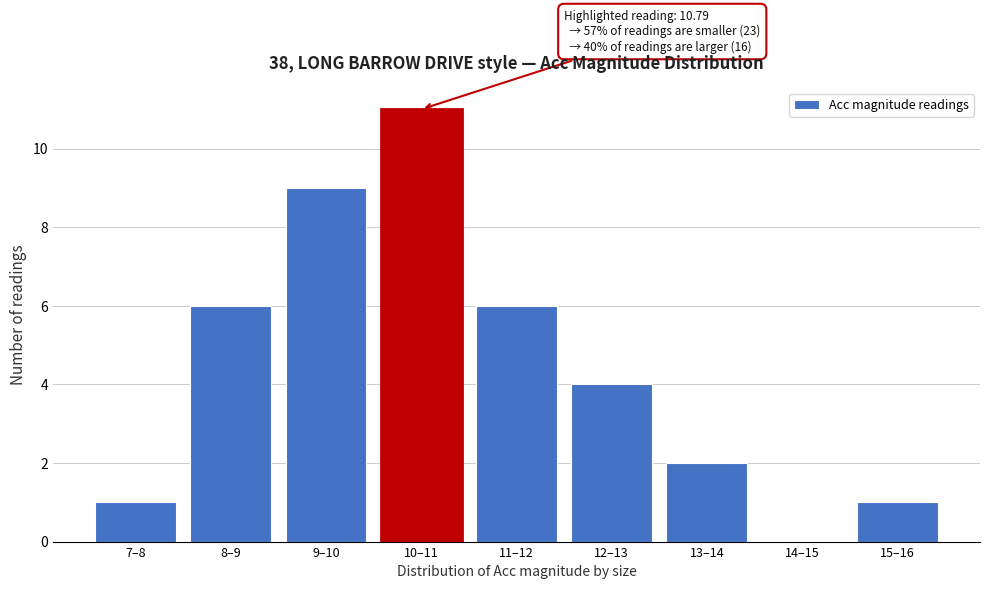

Reading left to right, list all the values displayed in this chart.

7–8=1	8–9=6	9–10=9	10–11=11	11–12=6	12–13=4	13–14=2	14–15=0	15–16=1